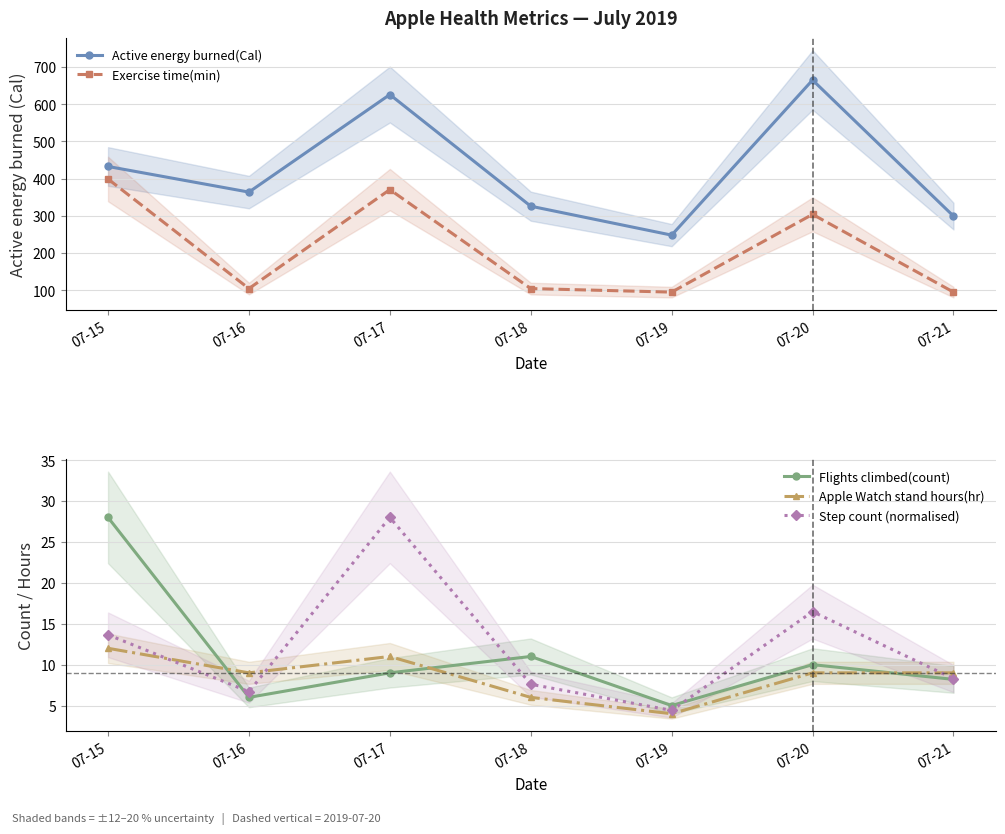

How many interior local peaks does the Active energy burned(Cal) series have?

2